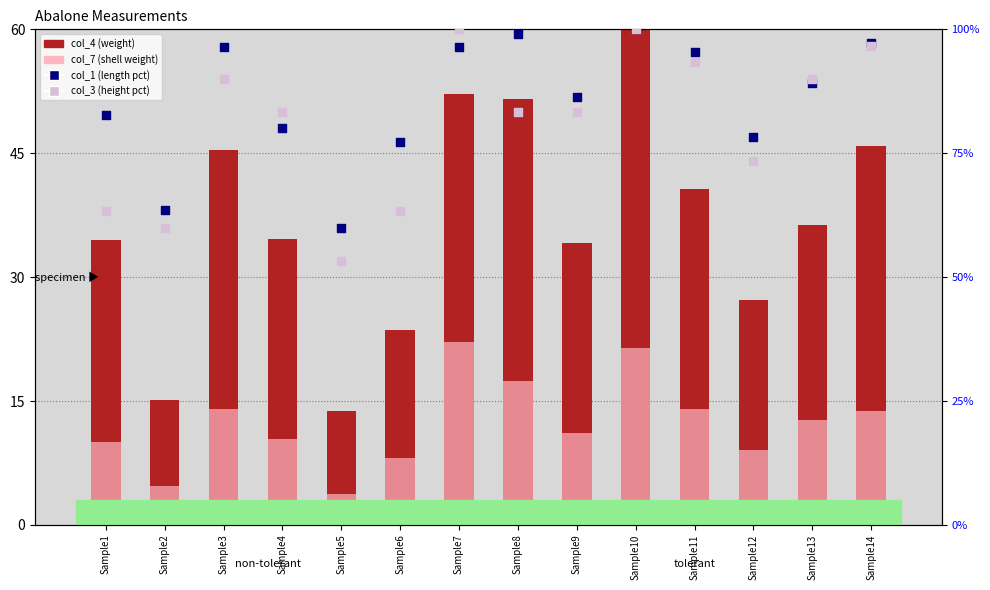

Which series reaches the minimum Y coordinate?

col_7 (scaled)